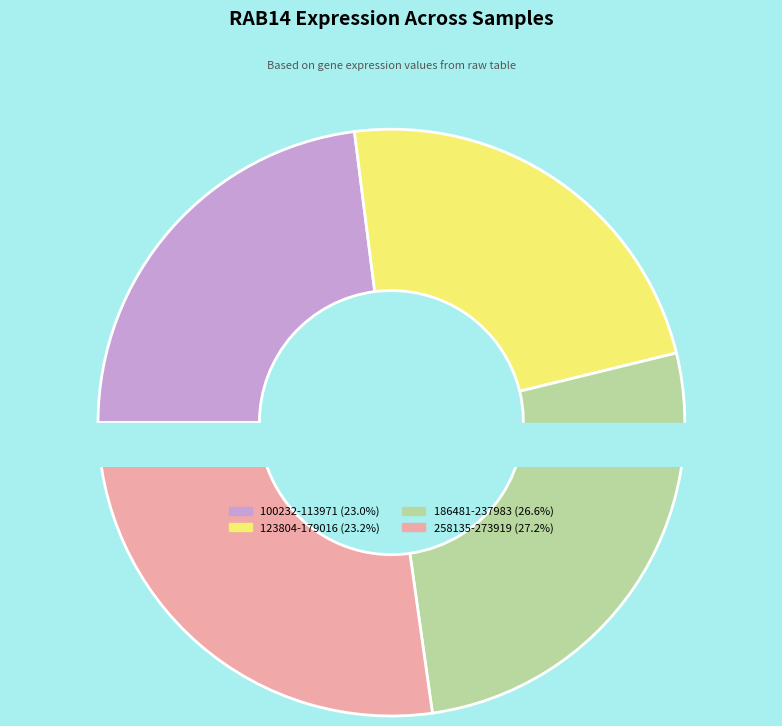

What is the change in value from 113971 to 263578?

+21.1